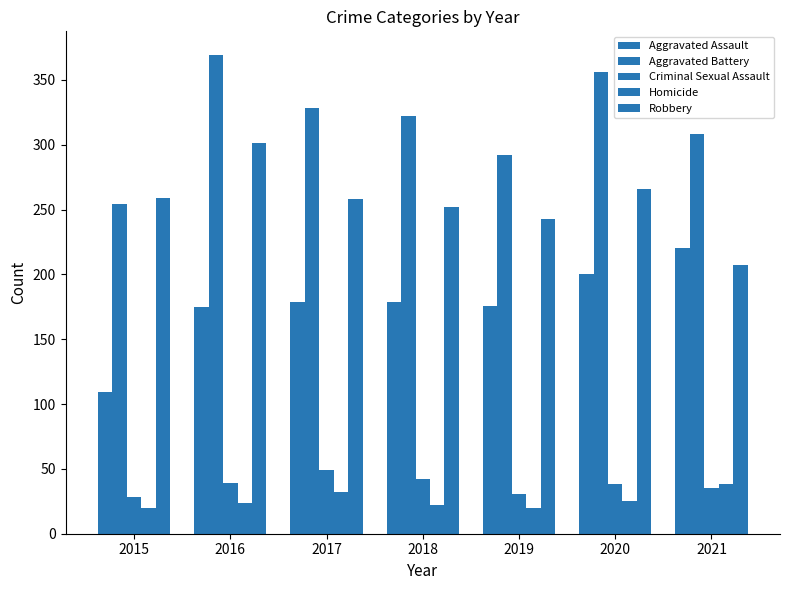

Count the number of categories in the chart.

7